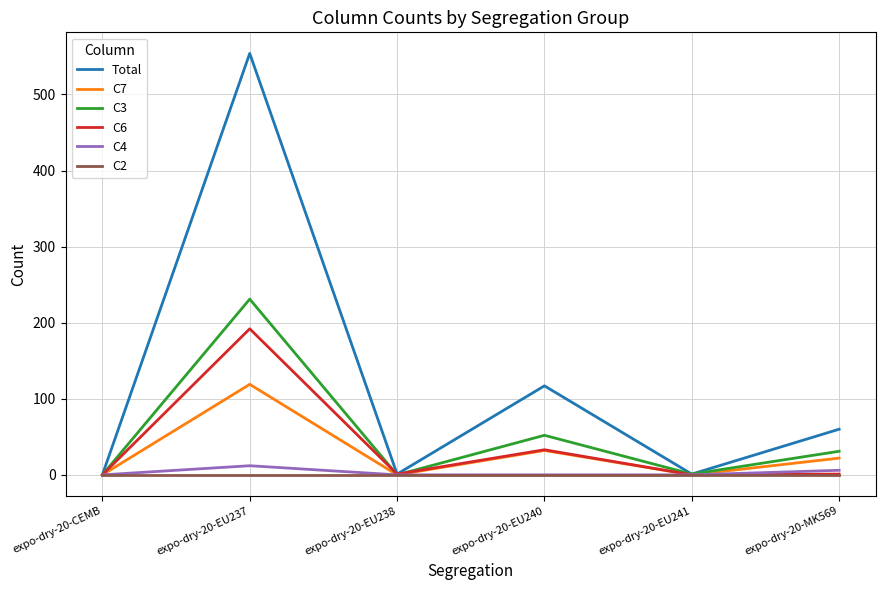

What is the difference between the C3 values at expo-dry-20-EU237 and expo-dry-20-EU238?

231